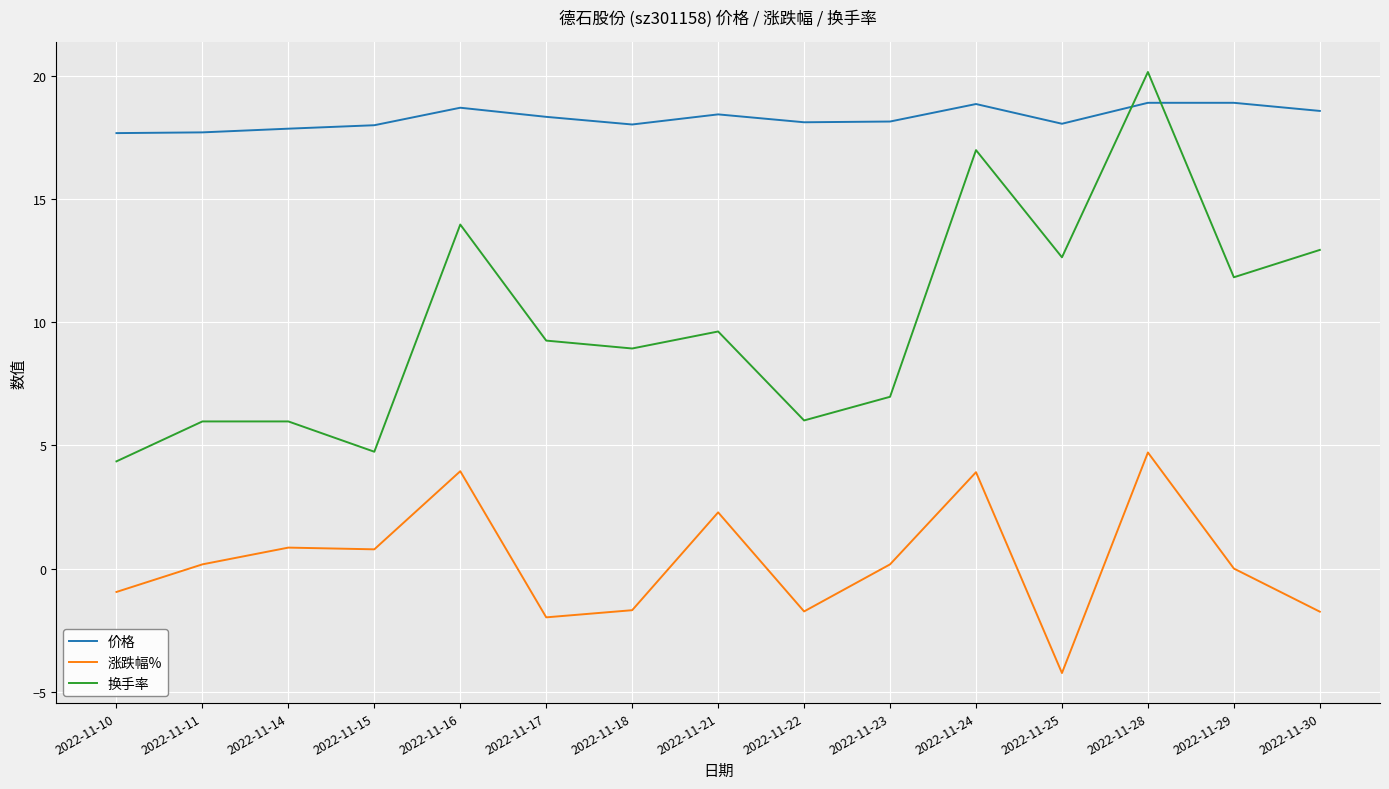

True or false: 涨跌幅% and 价格 cross at least once.

False